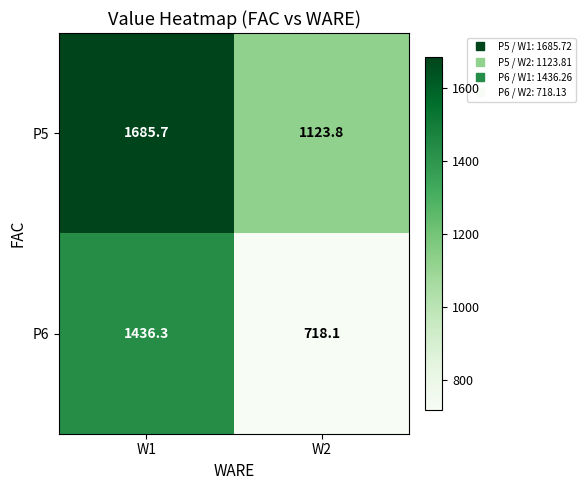

True or false: P5 has a value of 1123.8 at W2.

True